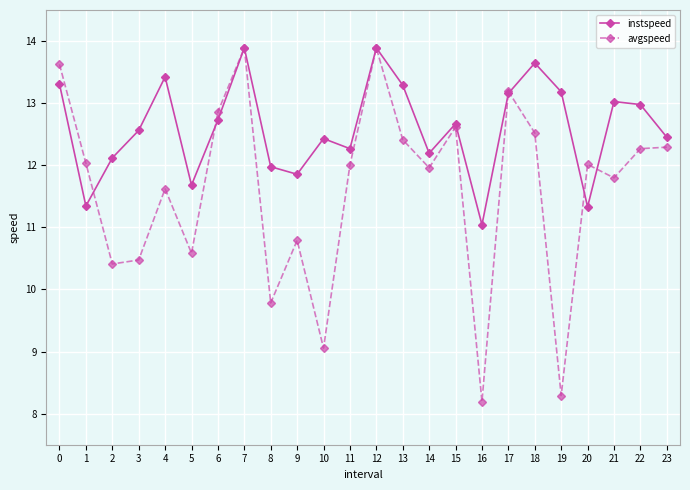

The value of avgspeed at 18 is 19.8. True or false?

False